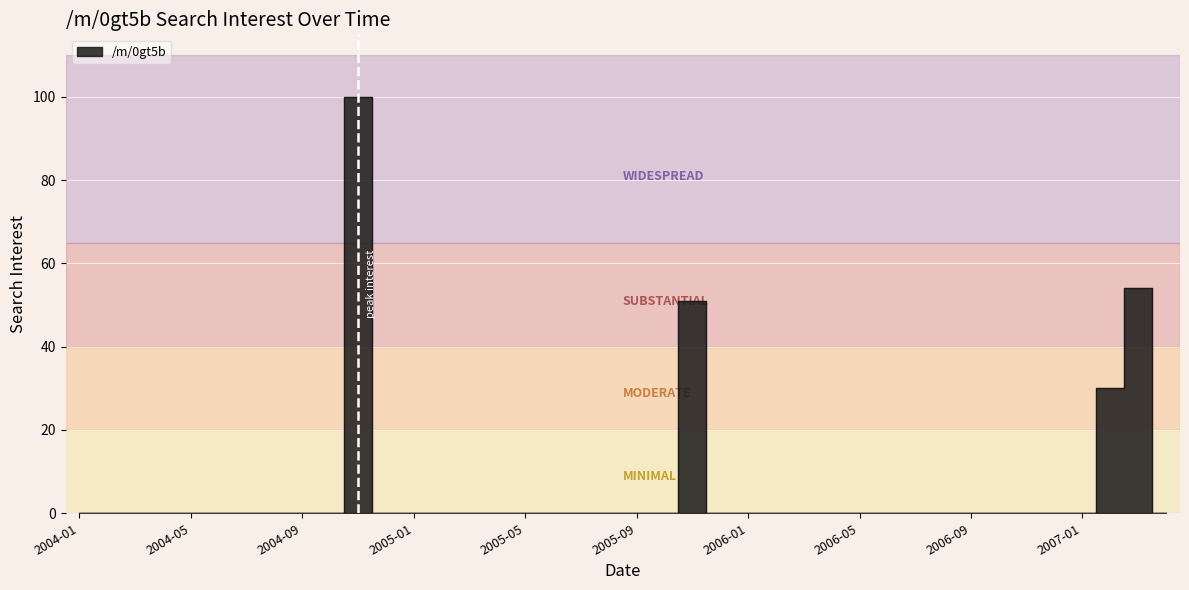

Is this an area chart (filled region under the line)?

No